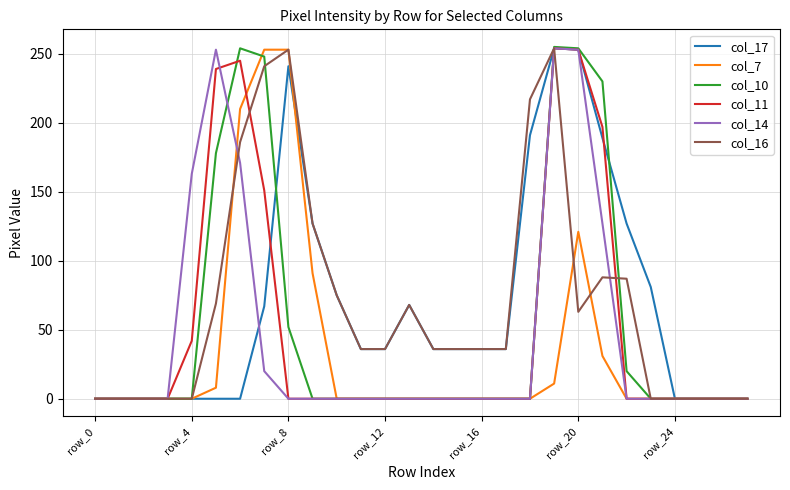

True or false: col_11 and col_7 cross at least once.

True